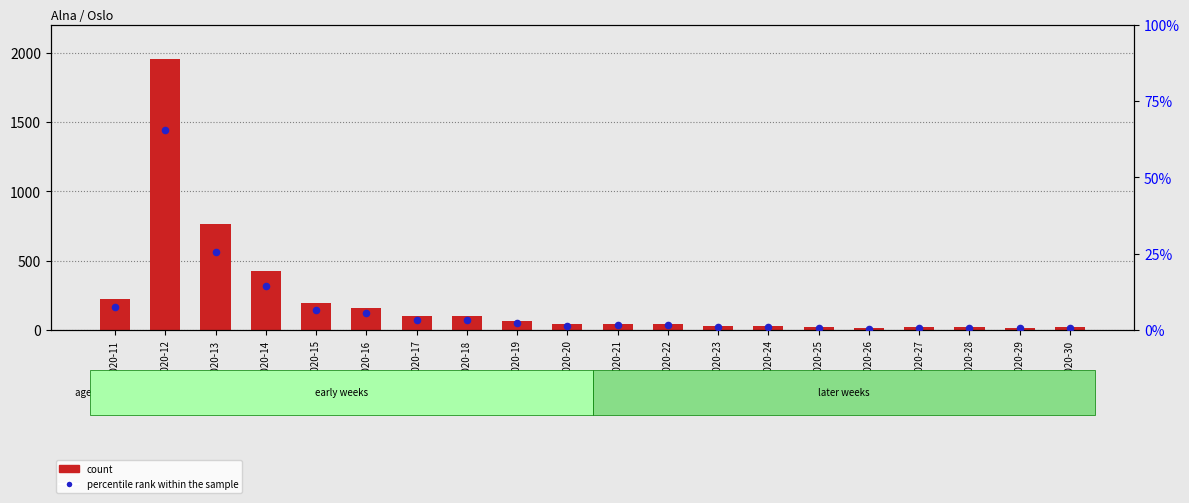

At which category is the sum across all series the highest?

2020-12